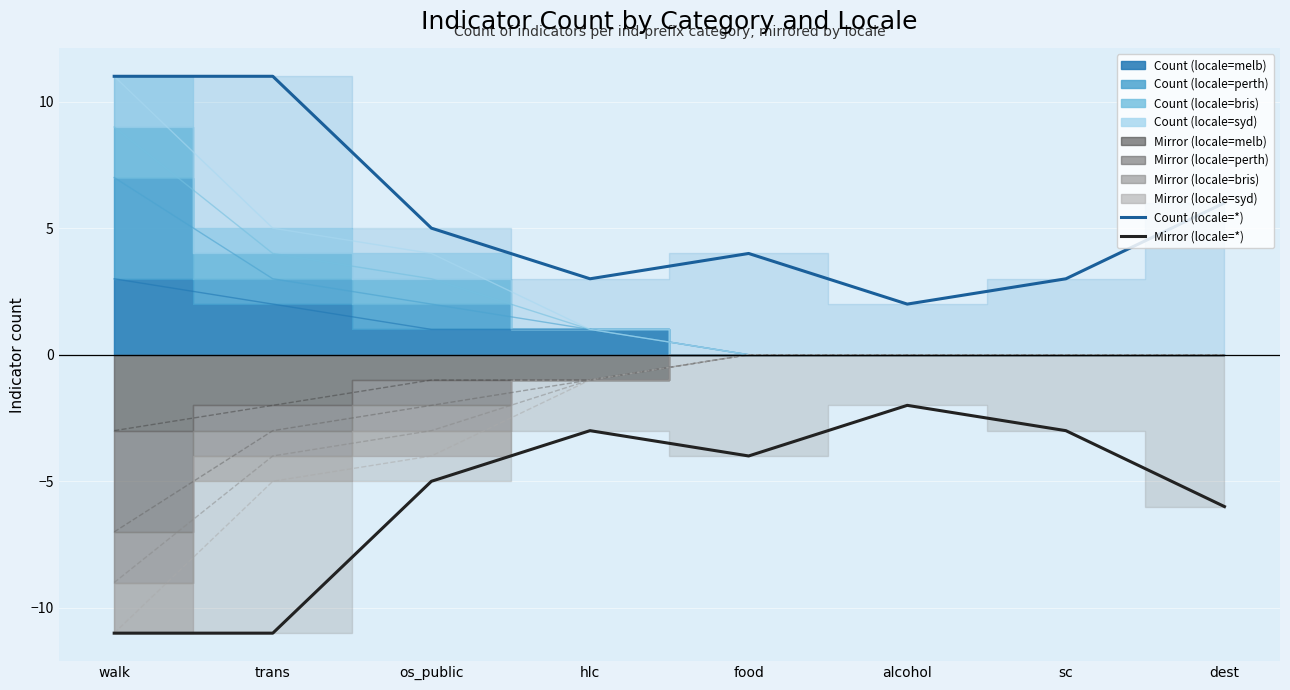

The Mirror (locale=*) series shows -3 at hlc. True or false?

True